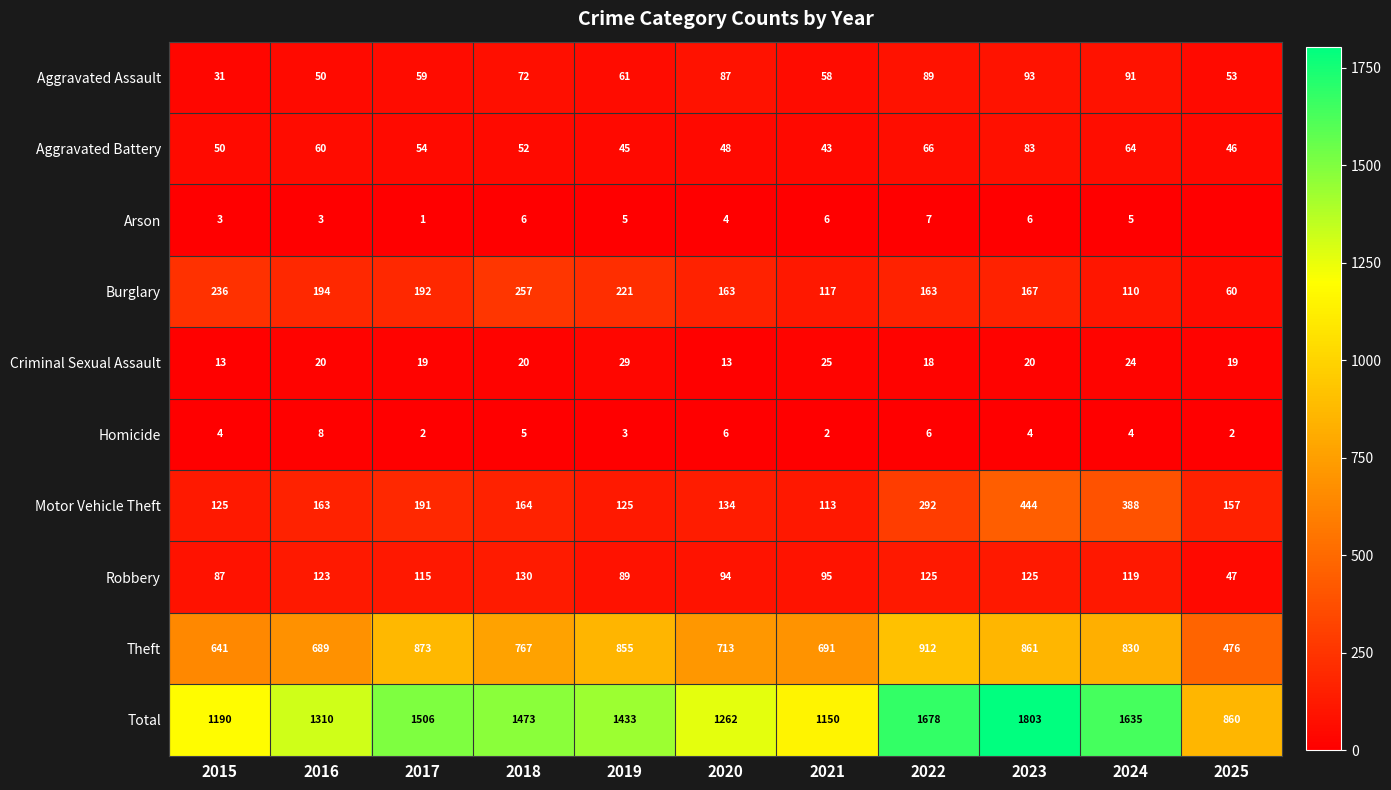

Which series changed the most between 2015 and 2021?

Burglary